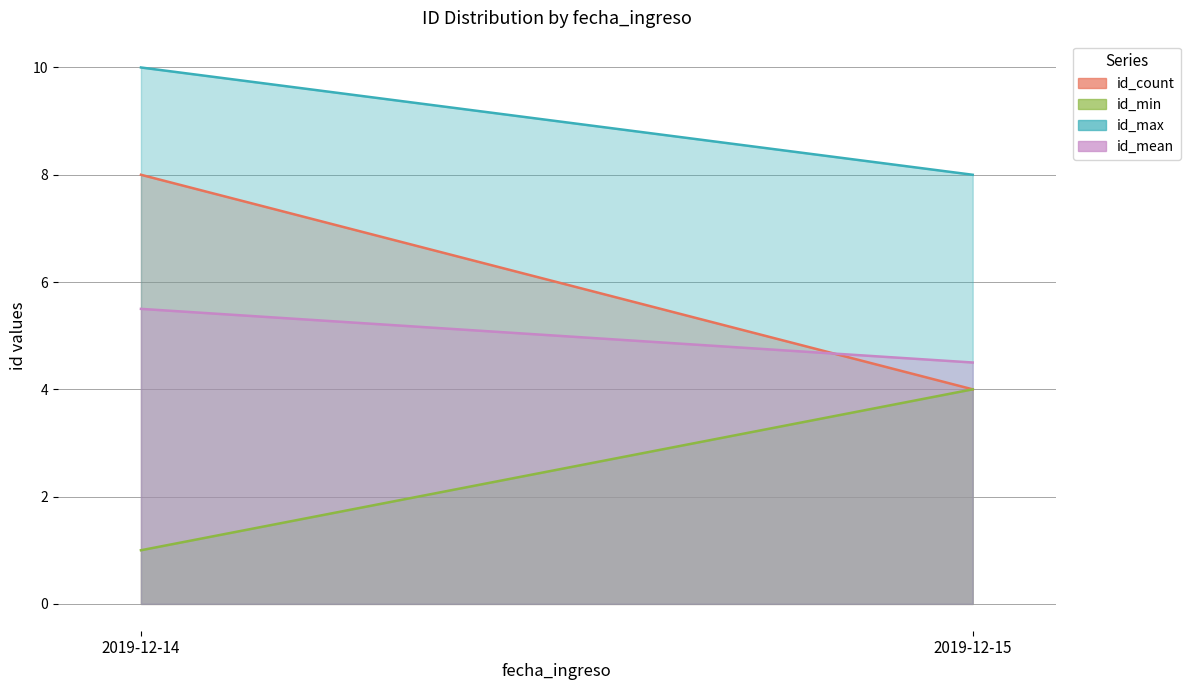

Rank the series at 2019-12-15 from highest to lowest value.

id_max, id_mean, id_count, id_min